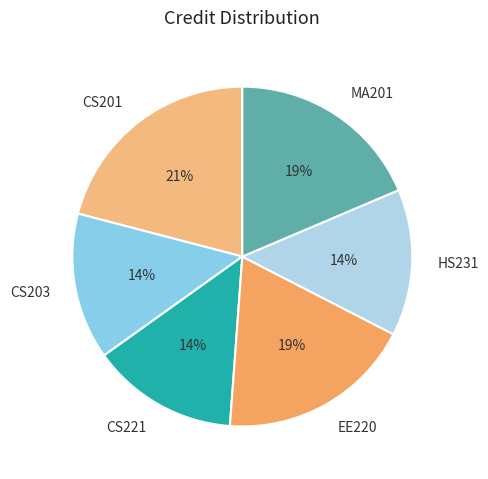

Which has a higher value, CS221 or CS201?

CS201